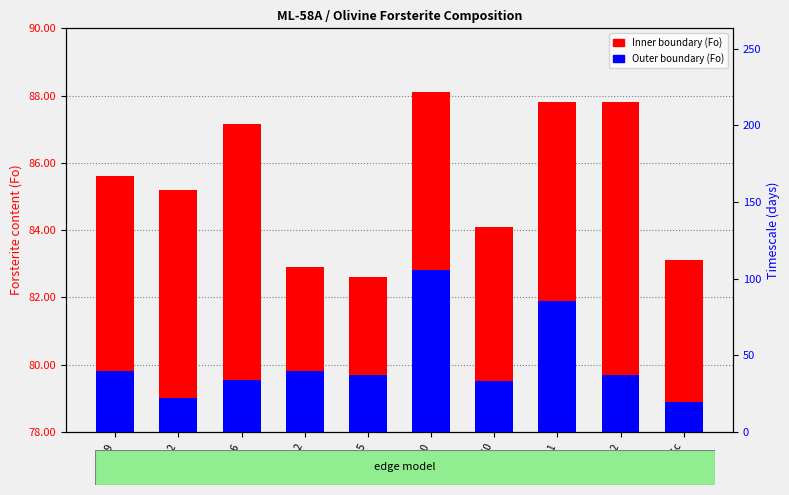

Reading left to right, what are all the values shown in this chart?

Inner boundary (Fo): 85.6	85.2	87.2	82.9	82.6	88.1	84.1	87.8	87.8	83.1
Outer boundary (Fo): 79.8	79.0	79.5	79.8	79.7	82.8	79.5	81.9	79.7	78.9